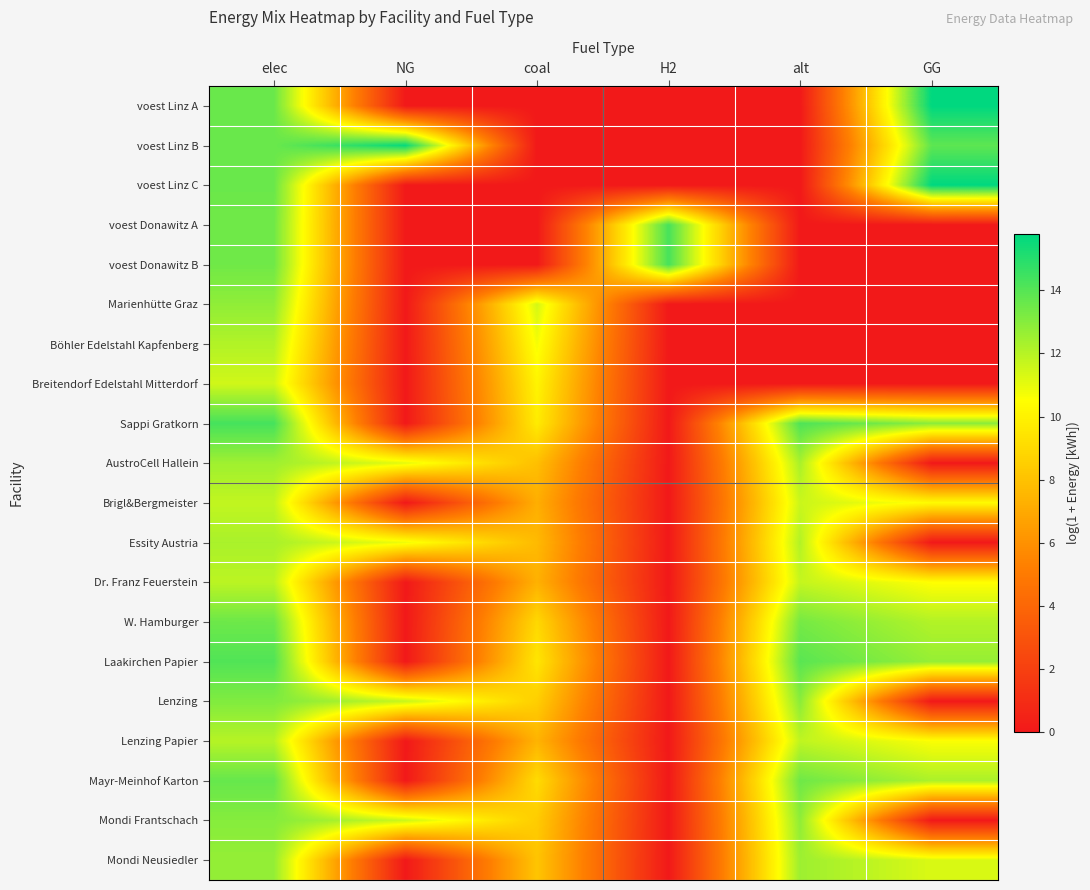

Reading left to right, extract all data points from this chart.

voest Linz A: elec=13.6	NG=0.0	coal=0.0	H2=0.0	alt=0.0	GG=15.8
voest Linz B: elec=13.6	NG=15.6	coal=0.0	H2=0.0	alt=0.0	GG=13.8
voest Linz C: elec=13.6	NG=0.0	coal=0.0	H2=0.0	alt=0.0	GG=15.8
voest Donawitz A: elec=13.4	NG=0.0	coal=0.0	H2=14.3	alt=0.0	GG=0.0
voest Donawitz B: elec=13.4	NG=0.0	coal=0.0	H2=14.3	alt=0.0	GG=0.0
Marienhütte Graz: elec=12.8	NG=0.0	coal=11.4	H2=0.0	alt=0.0	GG=0.0
Böhler Edelstahl Kapfenberg: elec=12.1	NG=0.0	coal=10.7	H2=0.0	alt=0.0	GG=0.0
Breitendorf Edelstahl Mitterdorf: elec=11.5	NG=0.0	coal=10.1	H2=0.0	alt=0.0	GG=0.0
Sappi Gratkorn: elec=14.3	NG=0.0	coal=9.7	H2=0.0	alt=14.1	GG=12.9
AustroCell Hallein: elec=12.5	NG=11.1	coal=7.9	H2=0.0	alt=12.3	GG=0.0
Brigl&Bergmeister: elec=11.8	NG=0.0	coal=7.2	H2=0.0	alt=11.6	GG=10.4
Essity Austria: elec=12.3	NG=10.9	coal=7.7	H2=0.0	alt=12.1	GG=0.0
Dr. Franz Feuerstein: elec=11.9	NG=0.0	coal=7.3	H2=0.0	alt=11.7	GG=10.5
W. Hamburger: elec=13.5	NG=0.0	coal=8.9	H2=0.0	alt=13.3	GG=12.1
Laakirchen Papier: elec=14.1	NG=0.0	coal=9.5	H2=0.0	alt=13.9	GG=12.7
Lenzing: elec=13.1	NG=11.7	coal=8.5	H2=0.0	alt=12.9	GG=0.0
Lenzing Papier: elec=12.0	NG=0.0	coal=7.4	H2=0.0	alt=11.8	GG=10.6
Mayr-Meinhof Karton: elec=13.7	NG=0.0	coal=9.1	H2=0.0	alt=13.5	GG=12.2
Mondi Frantschach: elec=13.0	NG=11.6	coal=8.4	H2=0.0	alt=12.8	GG=0.0
Mondi Neusiedler: elec=12.7	NG=0.0	coal=8.1	H2=0.0	alt=12.5	GG=11.3